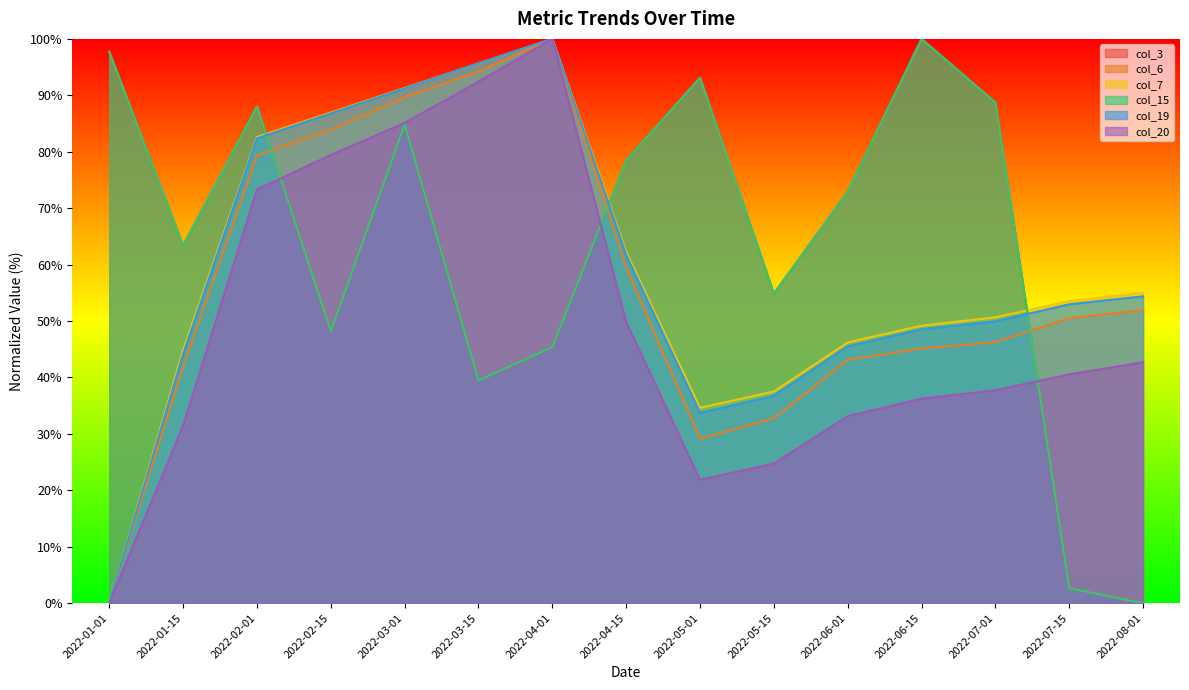

Which series has the widest spread of values?

col_3